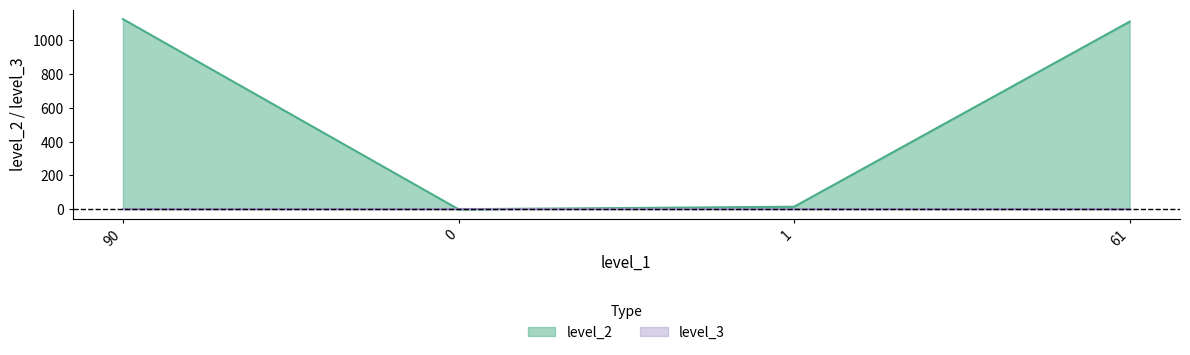

What is the average value?

562